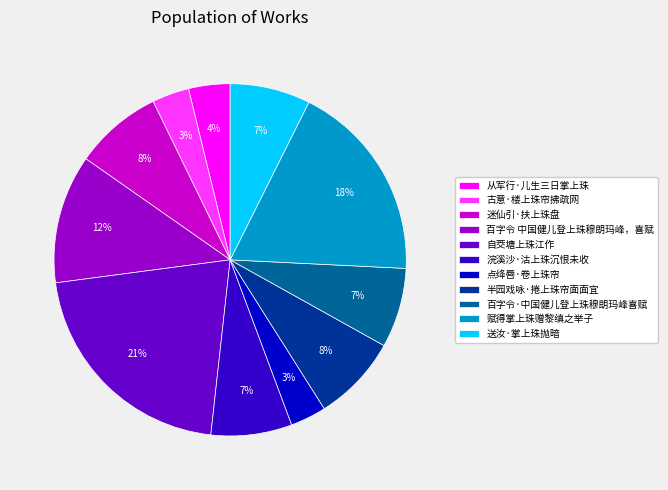

Which category has the biggest portion of the pie?

自茭塘上珠江作